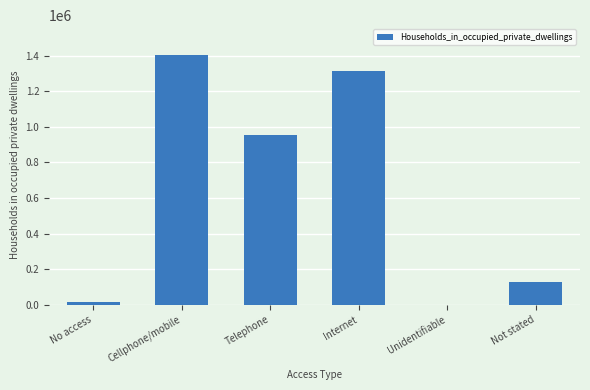

The value at Telephone is 953457. True or false?

True